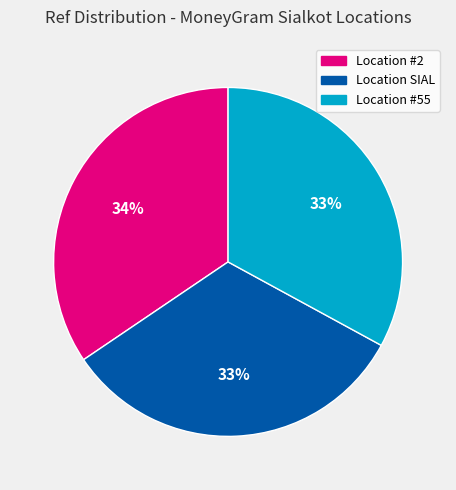

To the nearest percent, what is the combined percentage of Location #2 and Location SIAL?

67%